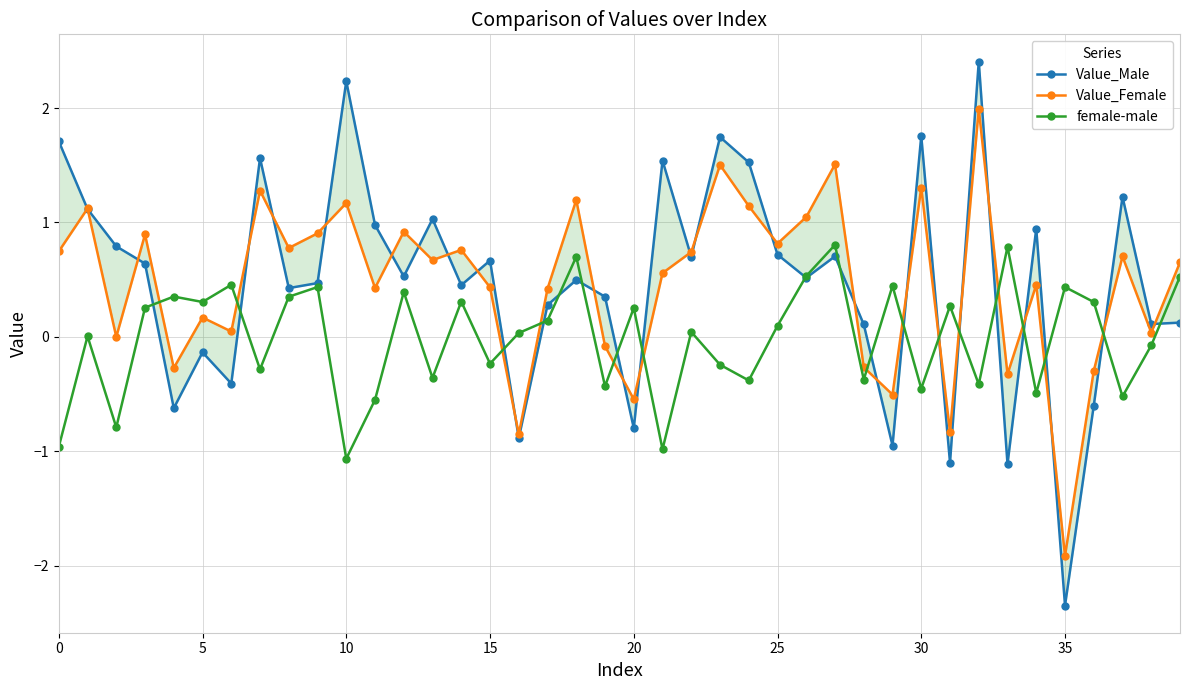

What is the difference between the second highest and second lowest values in the Value_Male series?

3.3